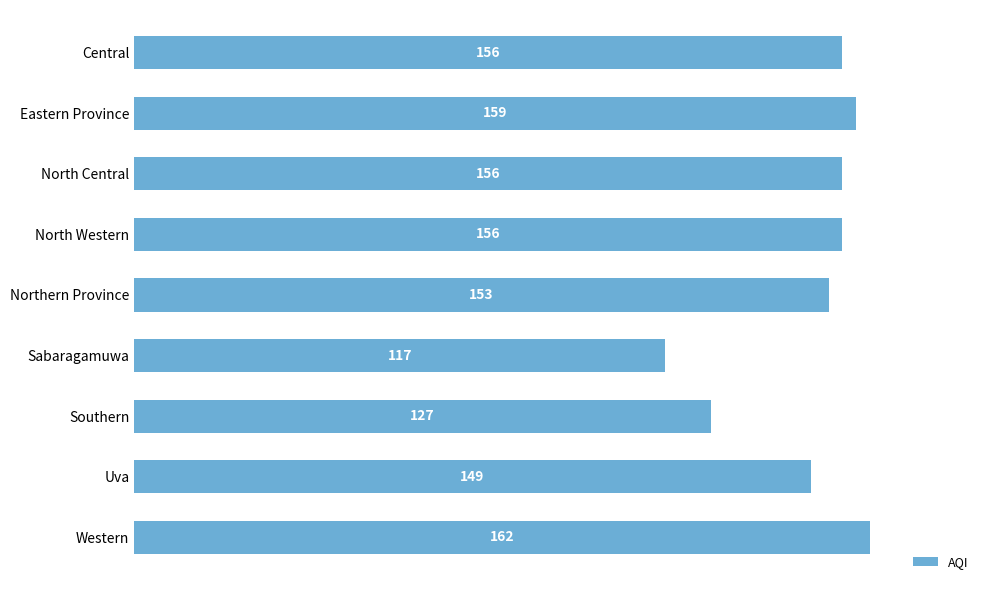

Which label corresponds to the smallest value in the chart?

Sabaragamuwa